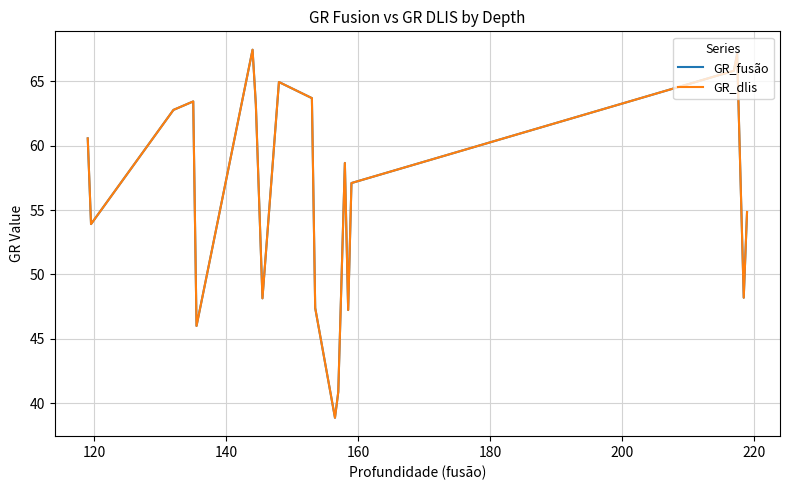

How many lines are shown in the chart?

2